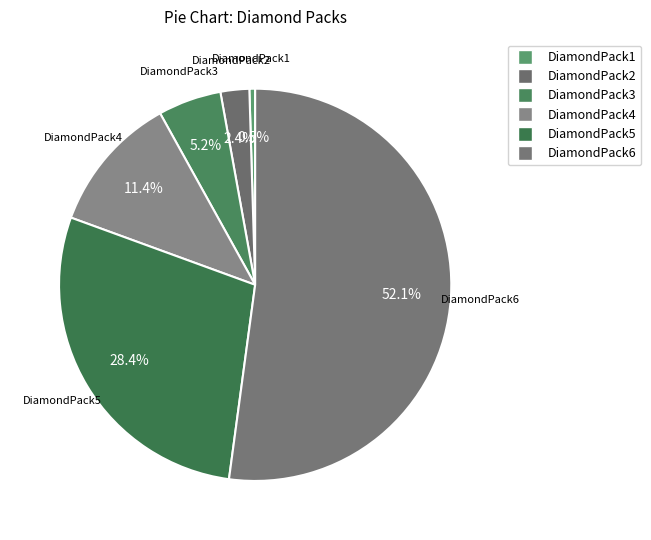

Which category has the smallest portion of the pie?

DiamondPack1